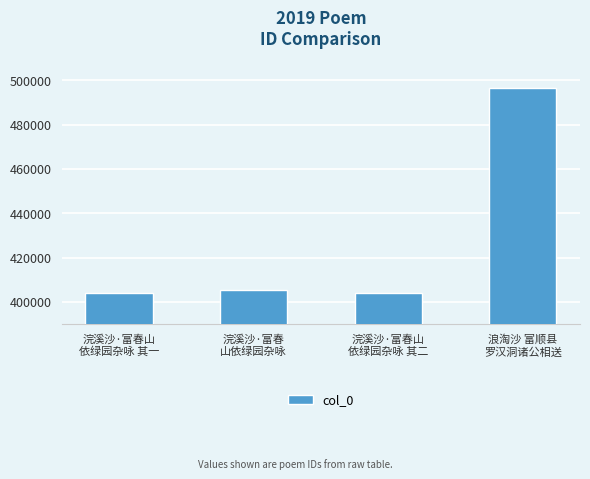

What is the change in value from 浣溪沙·富春山
依绿园杂咏 其一 to 浣溪沙·富春
山依绿园杂咏?

+1403